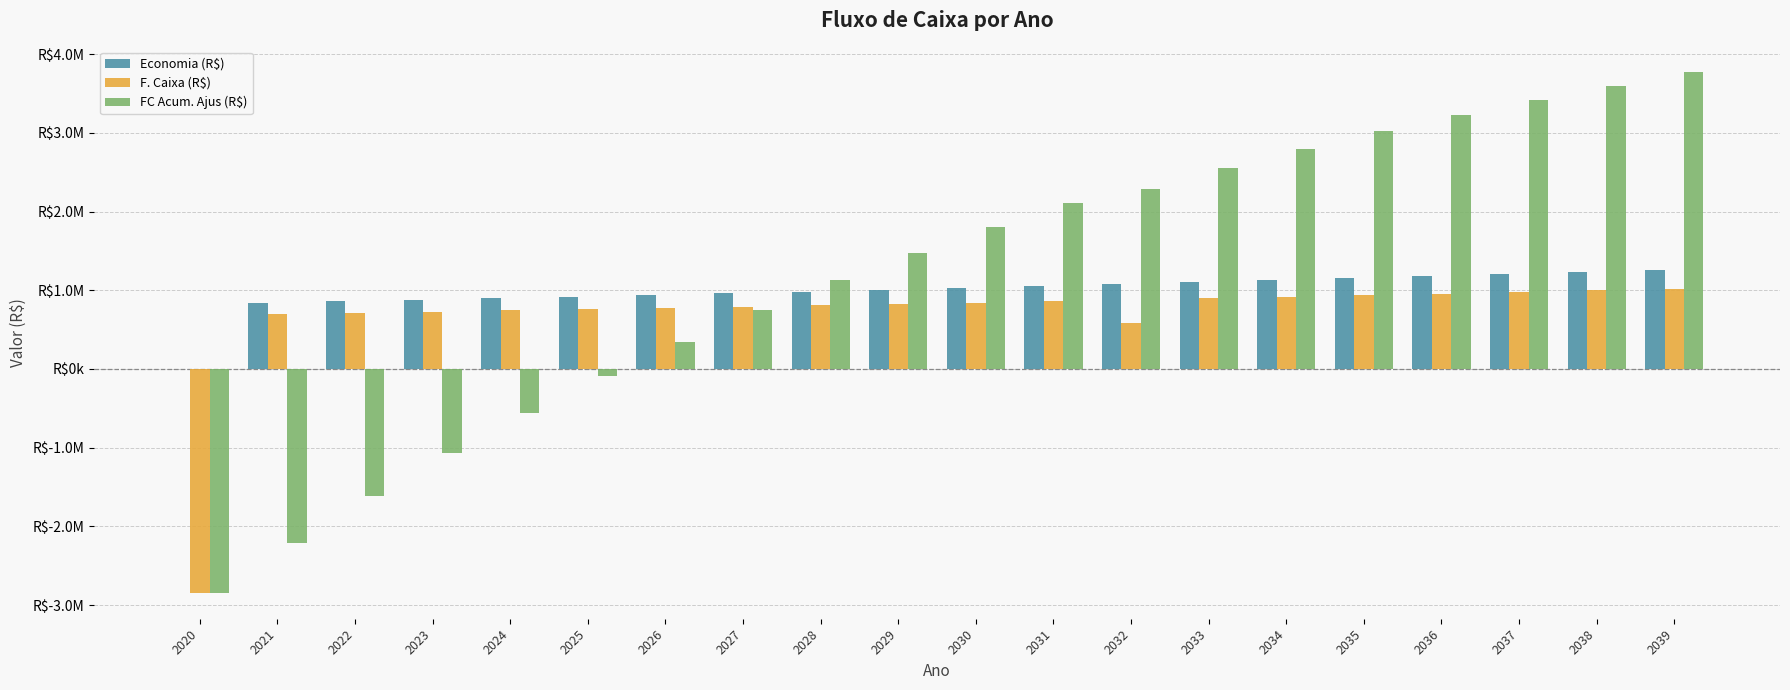

Does the chart contain stacked bars?

No